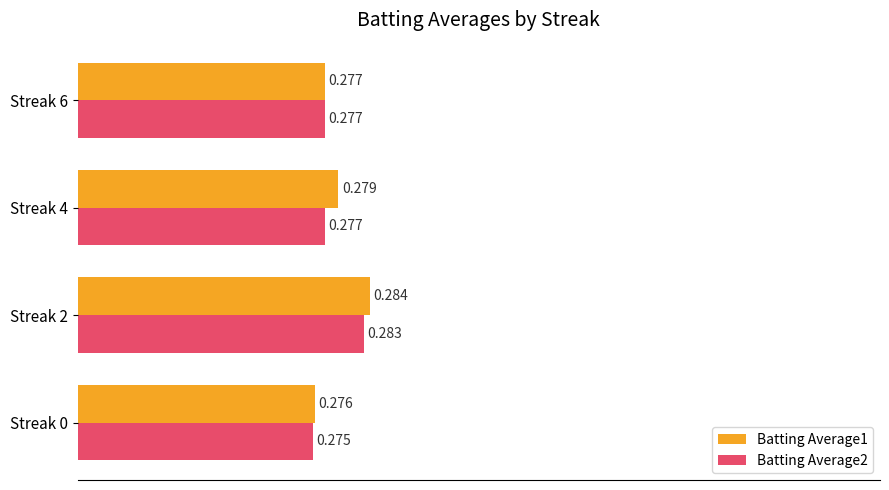

Which series has the largest total across all categories?

Batting Average1